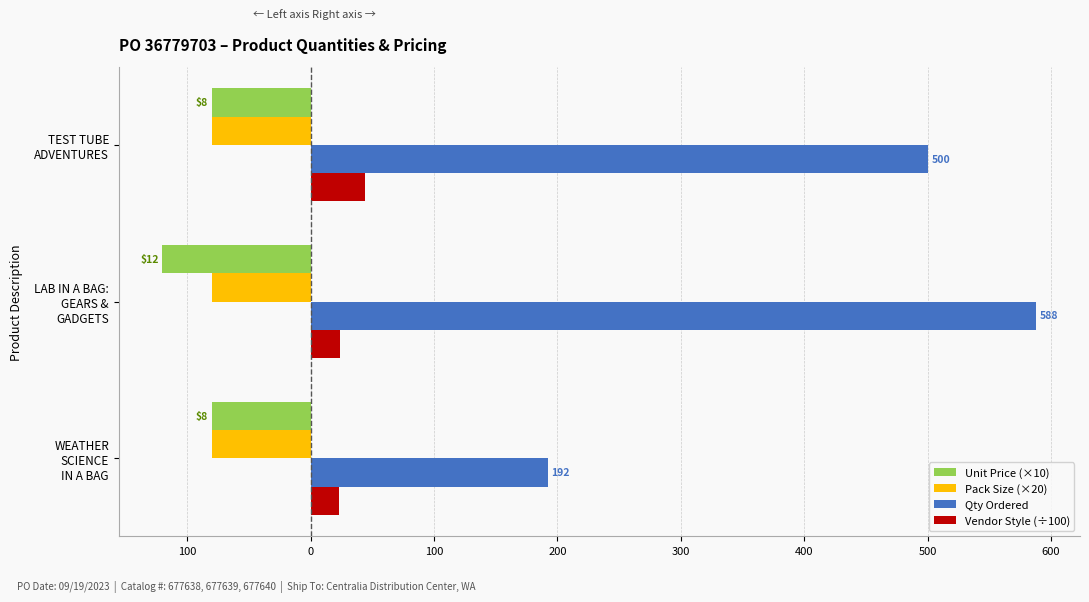

What are all the series names shown in the legend?

Unit Price (×10), Pack Size (×20), Qty Ordered, Vendor Style (÷100)